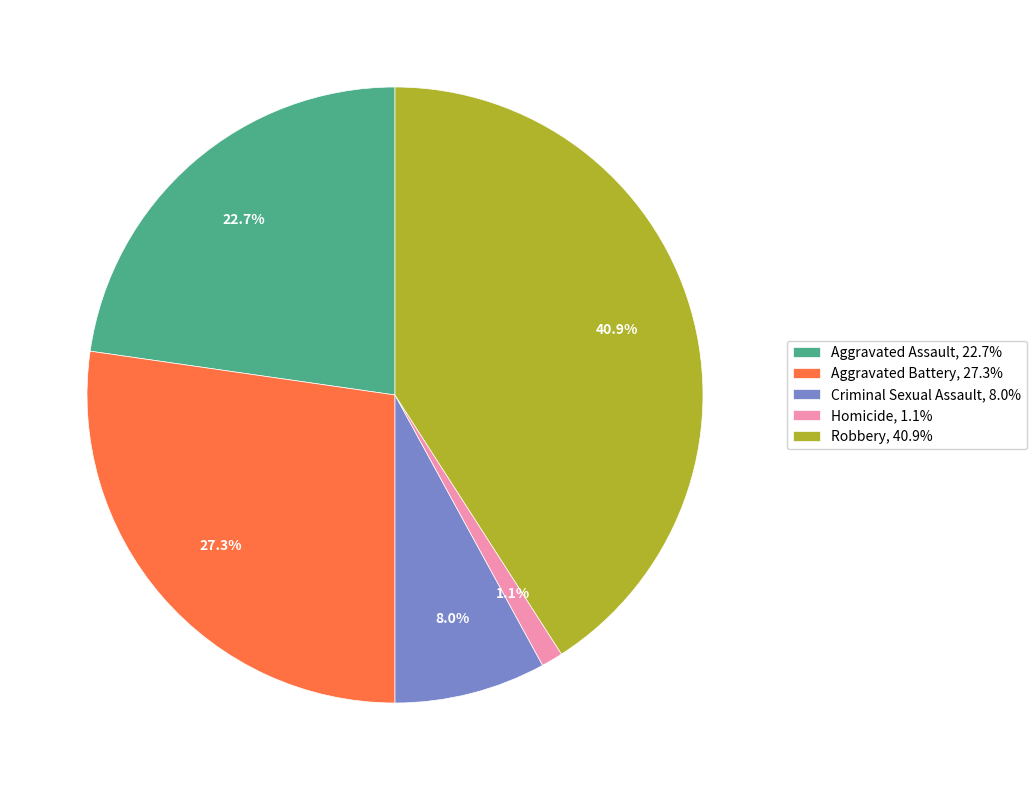

What portion of the pie excludes Aggravated Battery?

72.7%